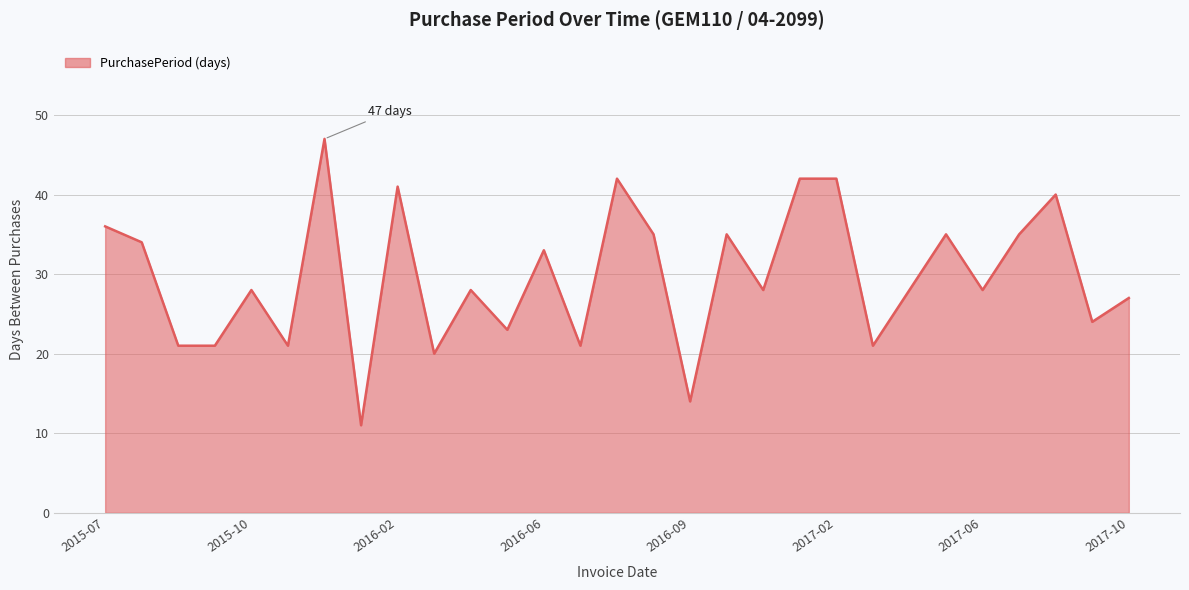

What is the smallest value displayed?

11